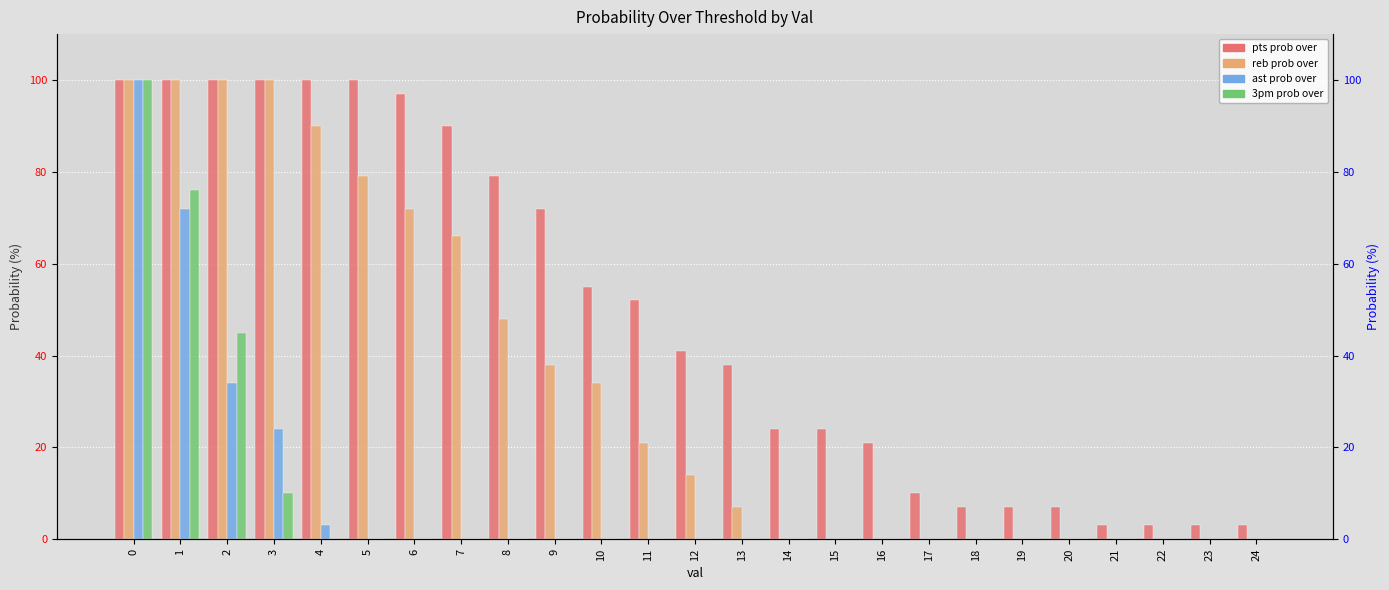

How many values in the 3pm prob over series exceed 0?

4